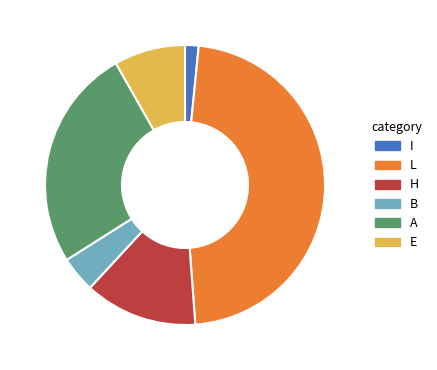

Does any single category account for the majority?

No